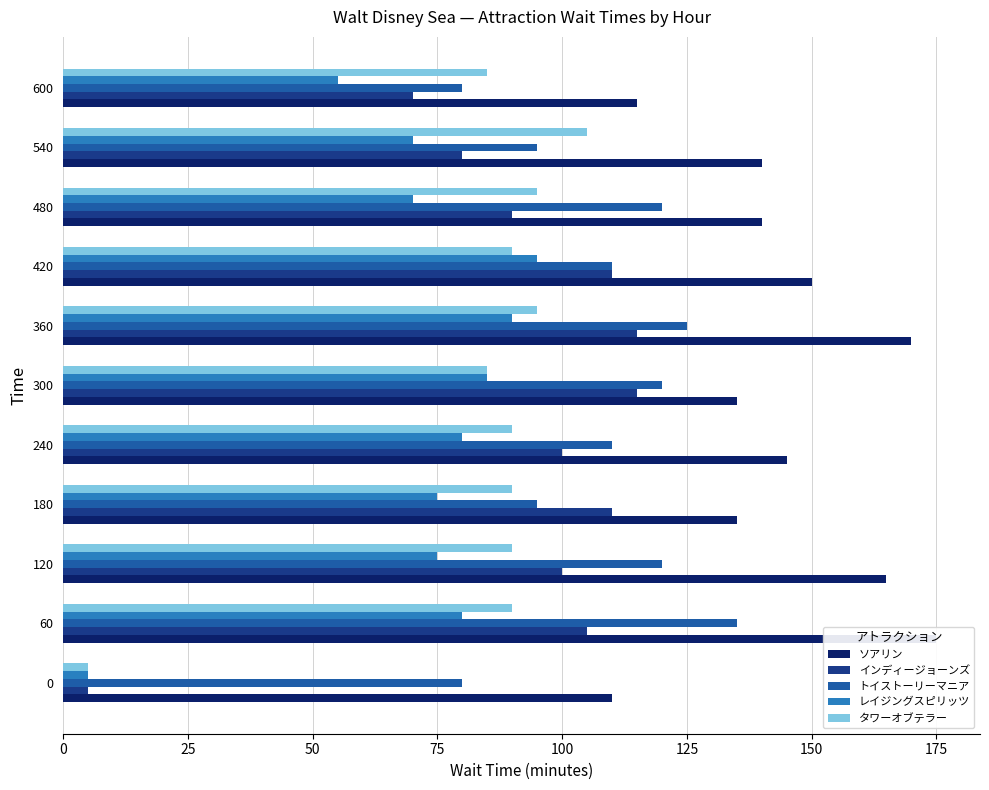

Read the タワーオブテラー value at 540.

105